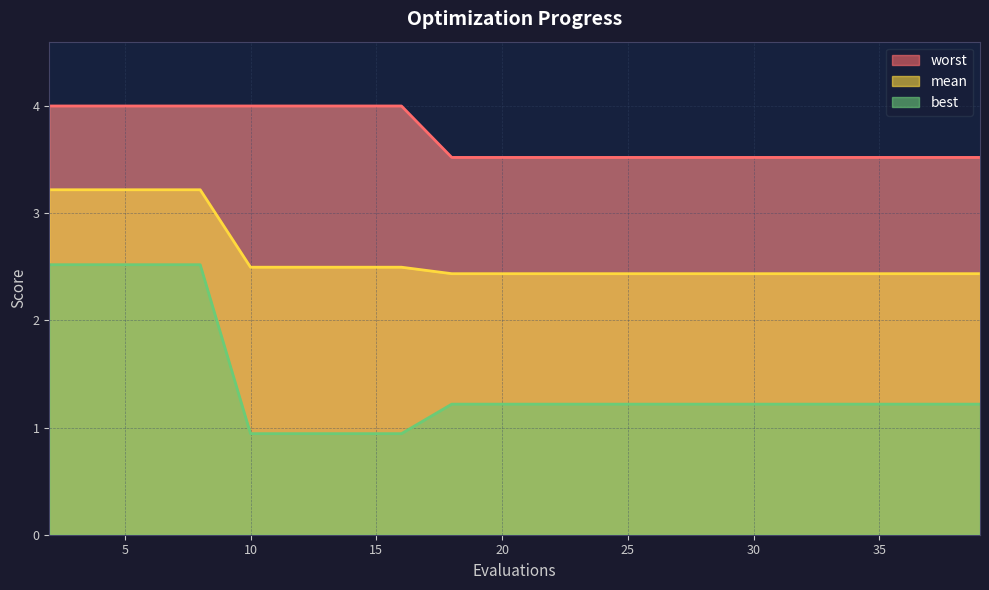

What is the greatest value displayed?

4.0